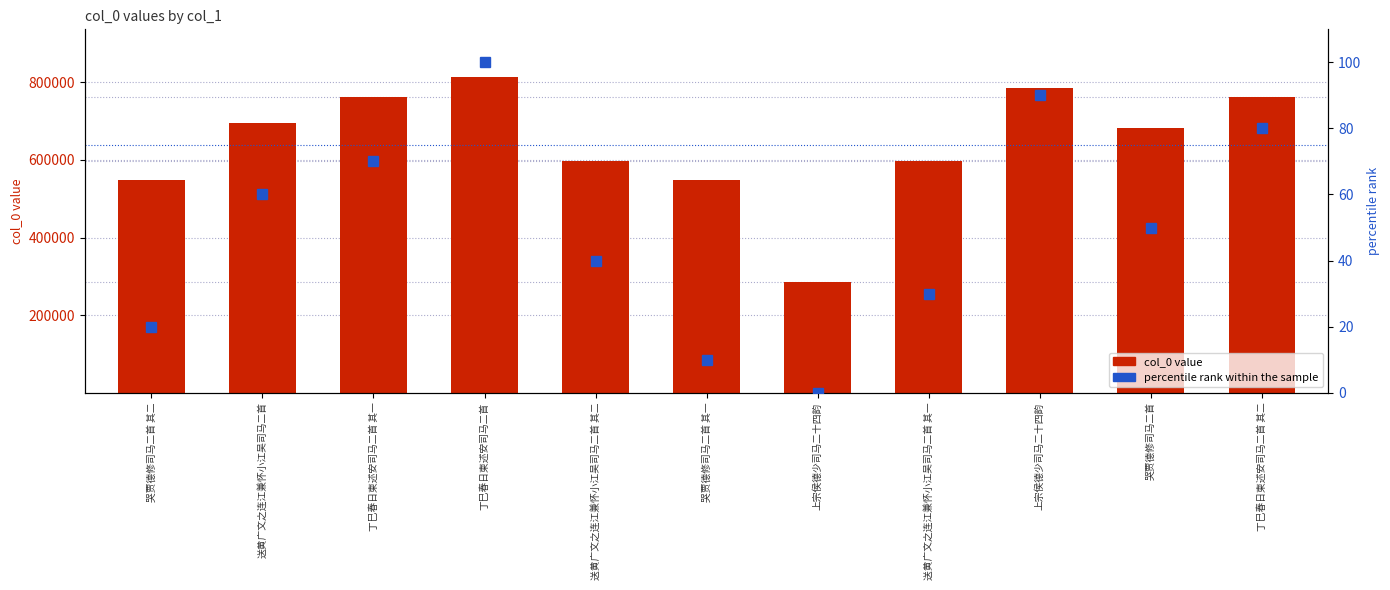

What is the difference between the percentile rank within the sample values at 哭贾德修司马二首 其一 and 丁巳春日柬述安司马二首 其二?

70